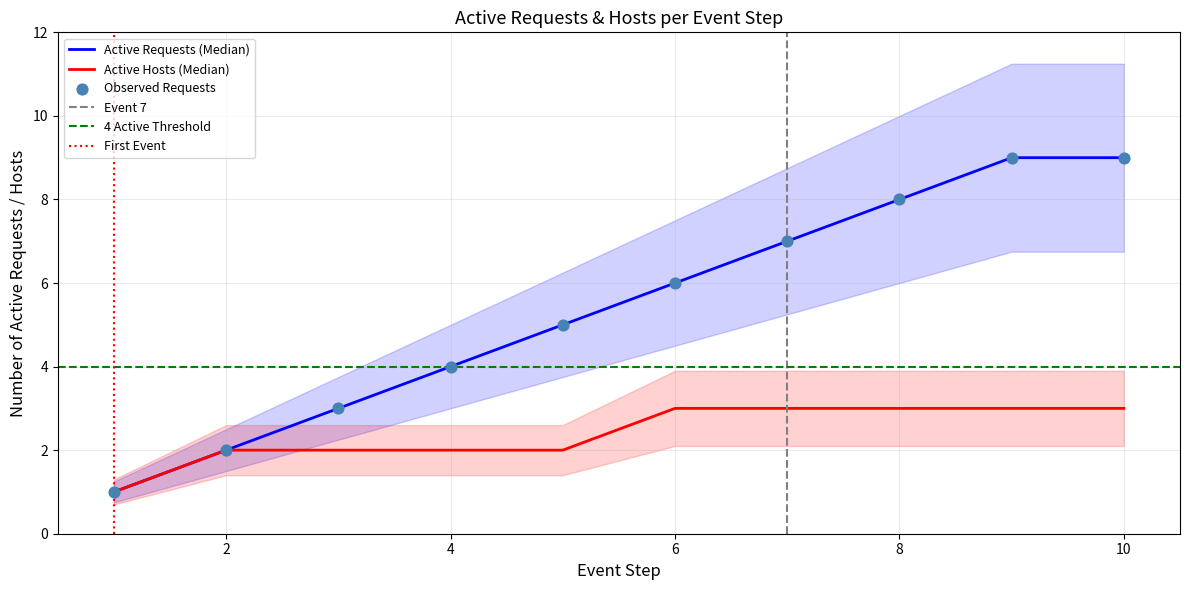

At which category is the sum across all series the highest?

9